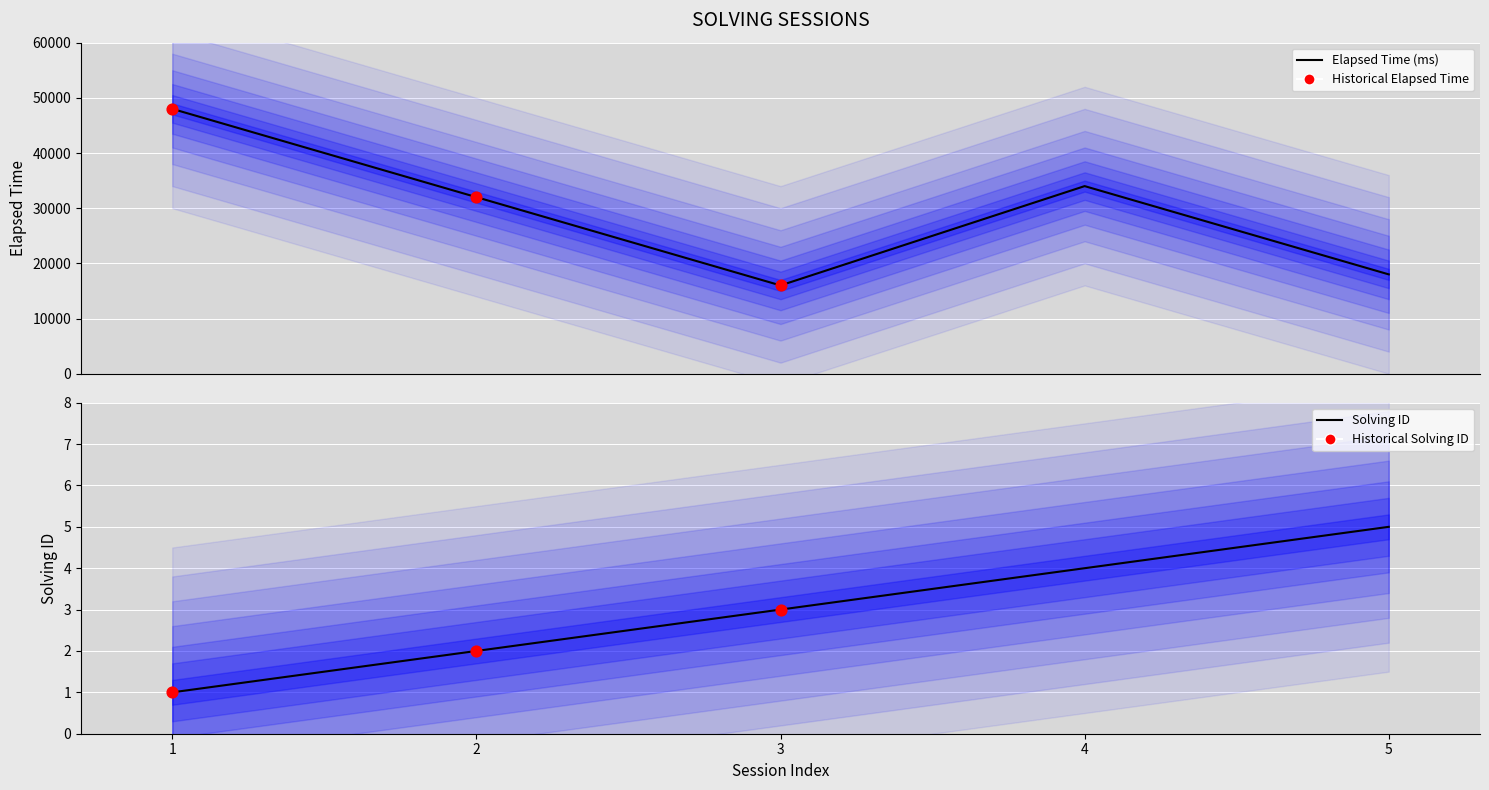

Which series reaches the minimum Y coordinate?

solving_id